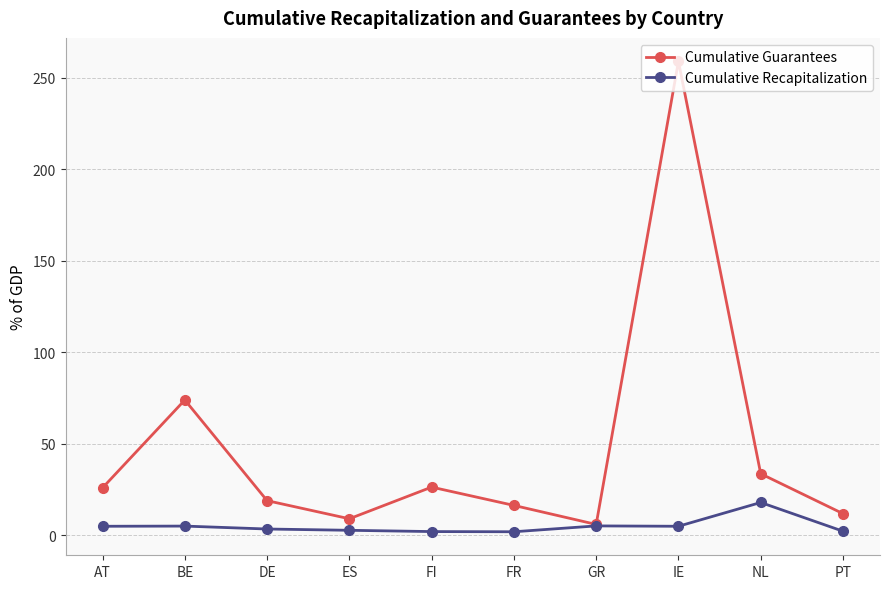

What is the average value of the Cumulative Recapitalization series?

5.1